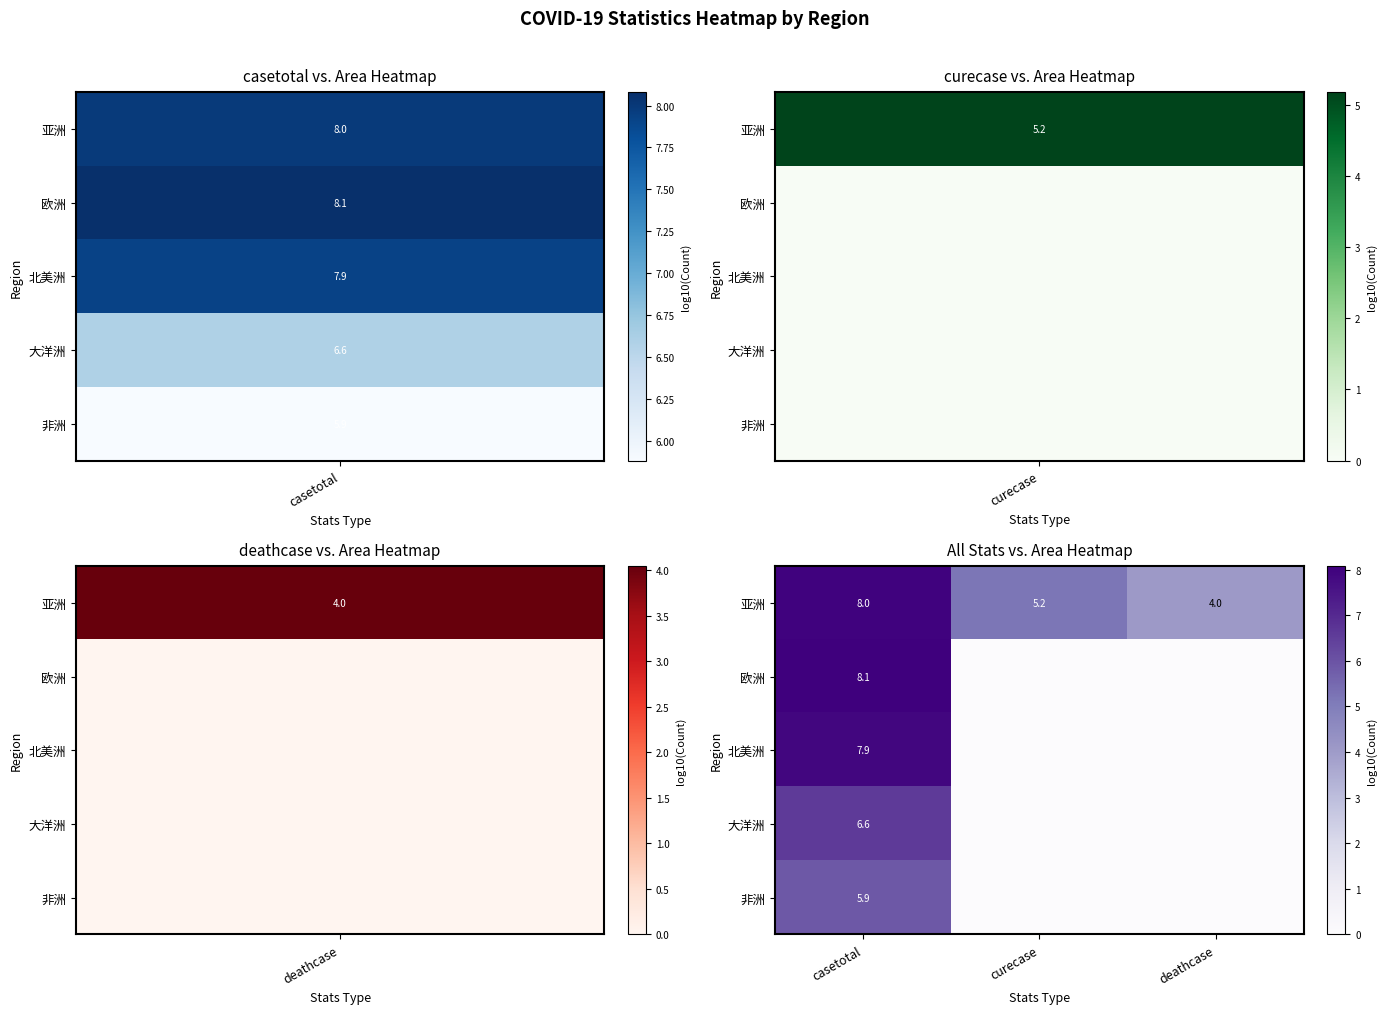

What is the difference between the highest and lowest values at casetotal?

2.2